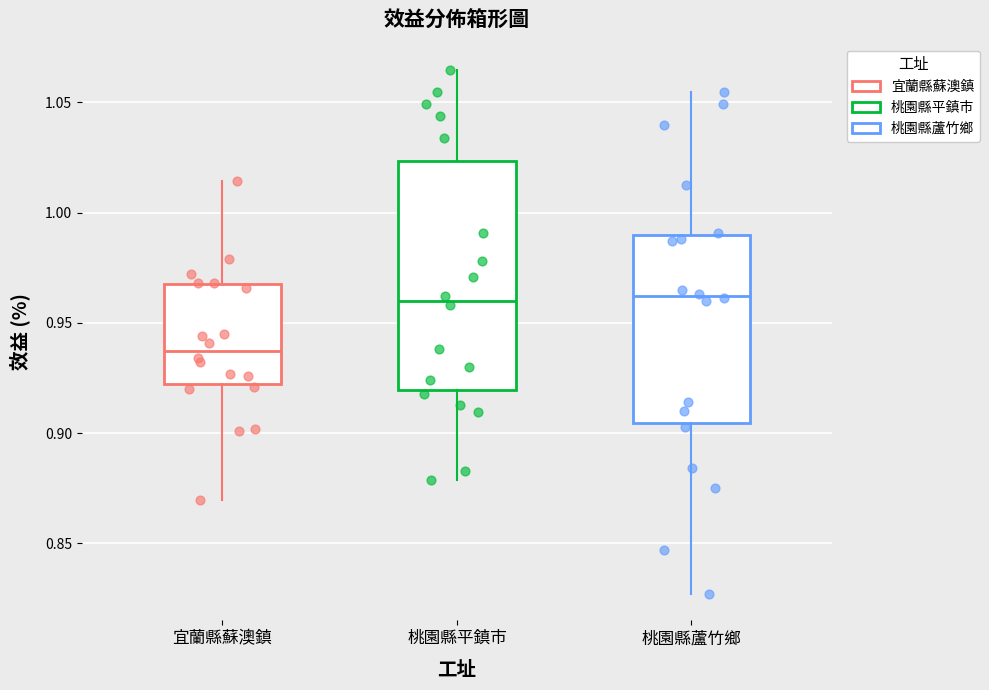

Where does the lower whisker of the box for 宜蘭縣蘇澳鎮 end on the y-axis? The values are not printed on the chart, so give them approximately, as read against the axis.

0.870